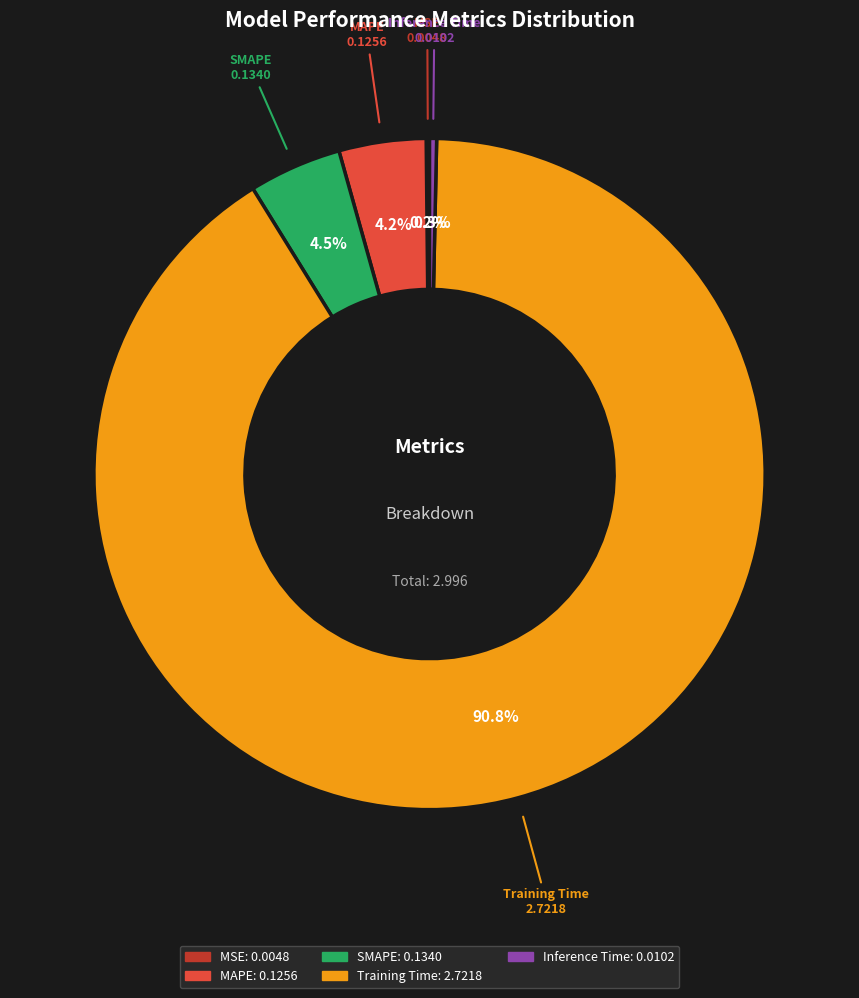

To the nearest percent, what percentage of the pie is SMAPE?

4%